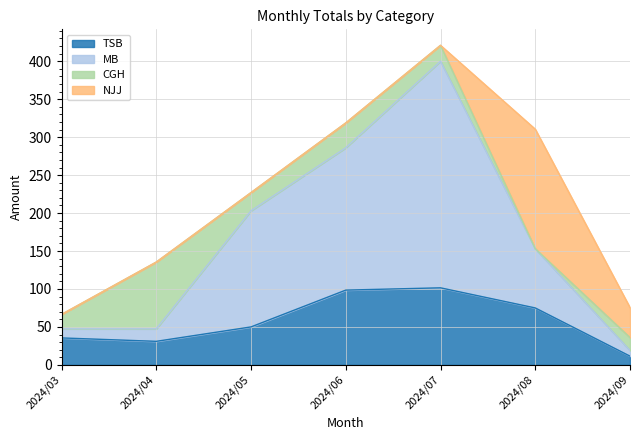

The value of MB at 2024/08 is 153.0. True or false?

True